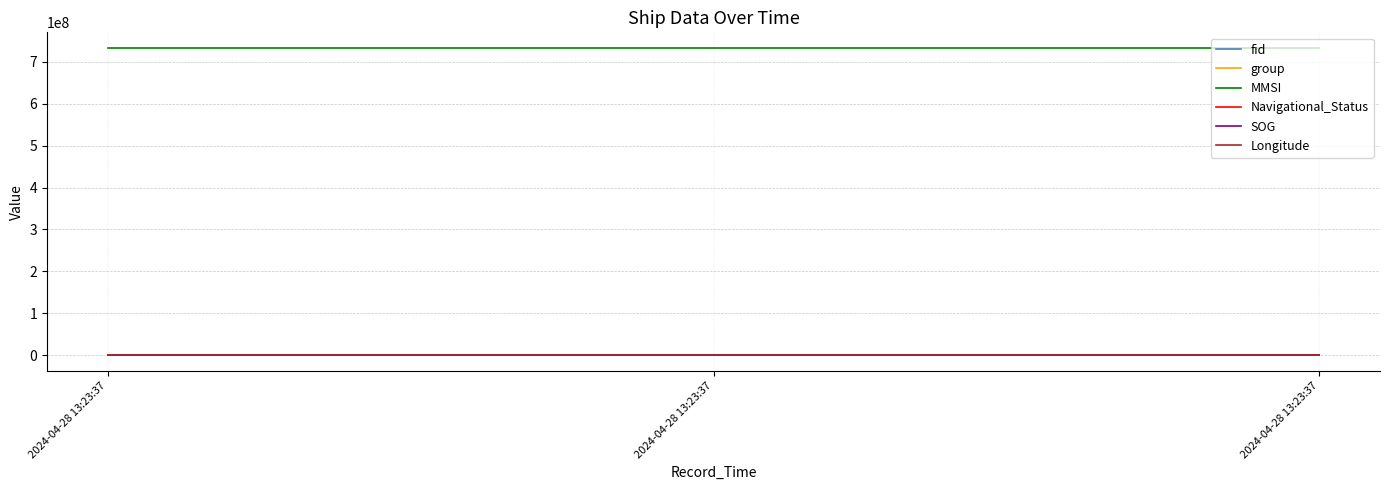

What value does the Longitude series have at 2024-04-28 13:23:37?

119.1